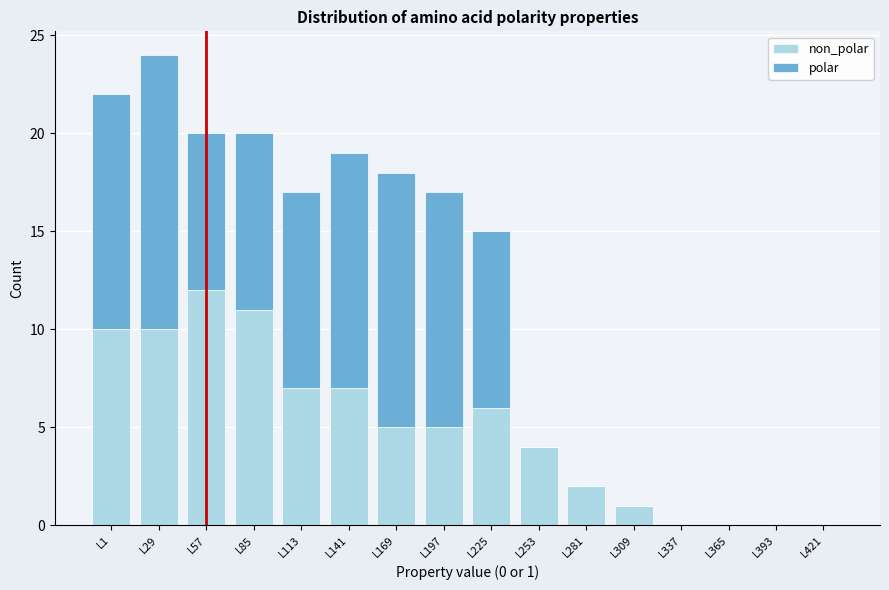

At which category is the sum across all series the highest?

L29